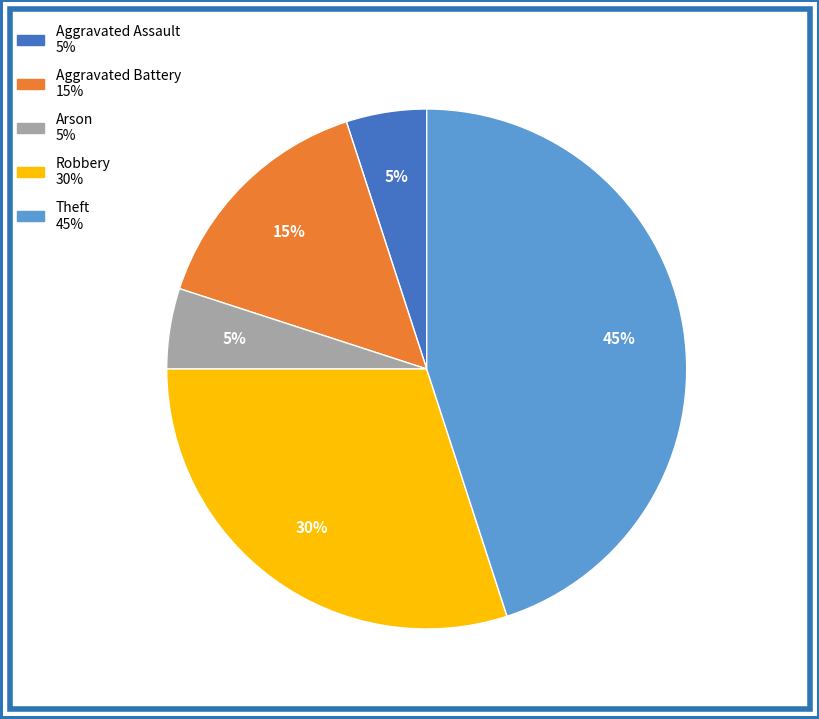

Between Aggravated Battery and Robbery, which is larger?

Robbery